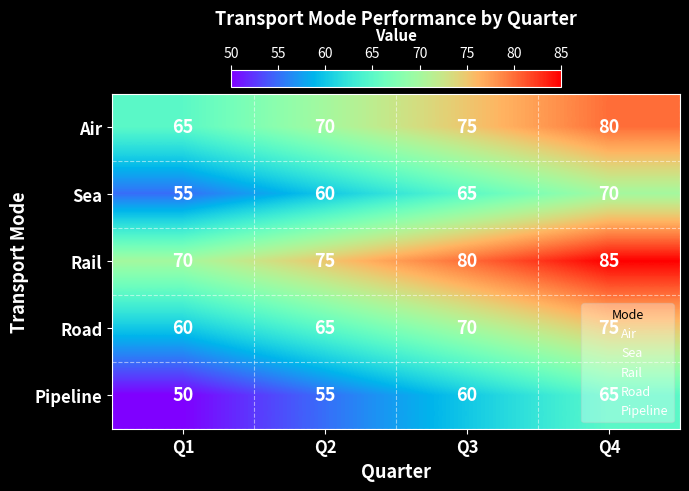

Rank the series by their maximum value, from highest to lowest.

Rail, Air, Road, Sea, Pipeline